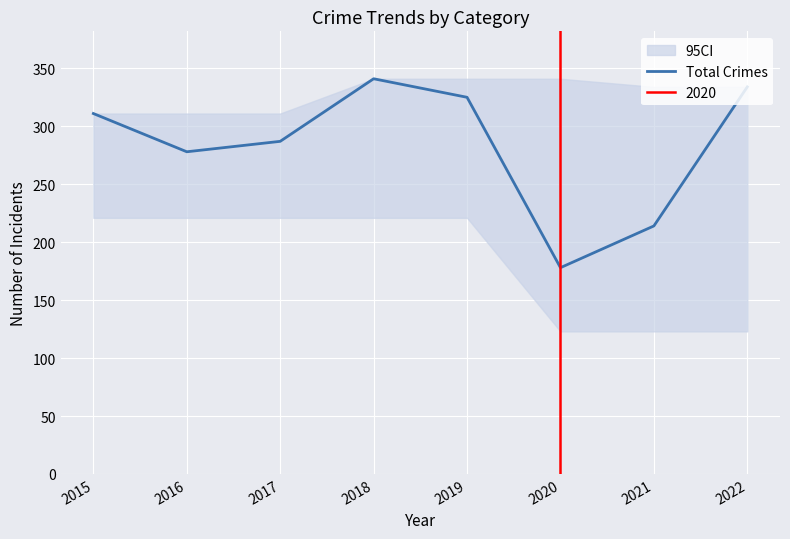

Which category has the highest value across all series?

2018